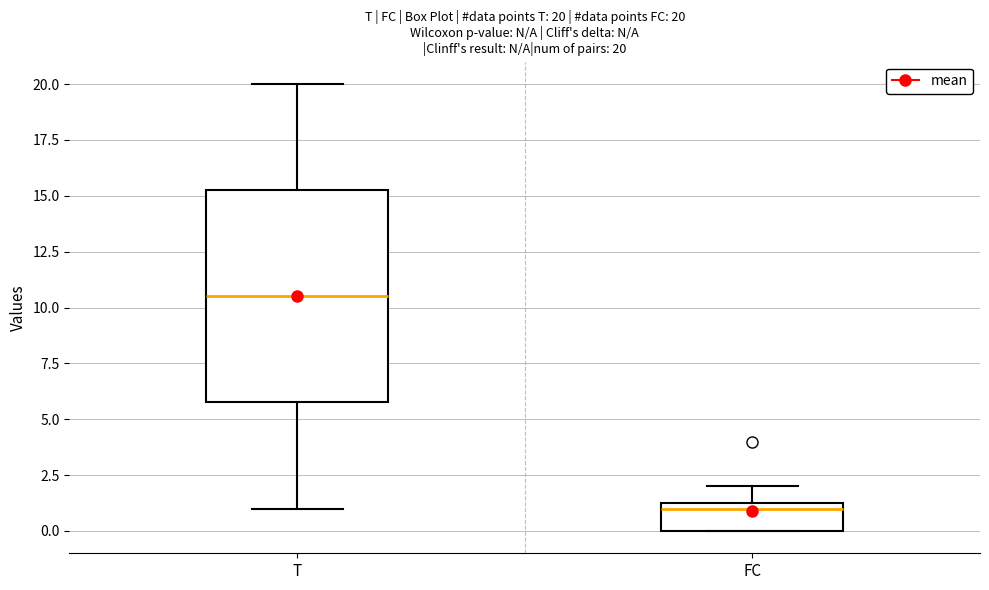

Which box has the lowest median line?

FC